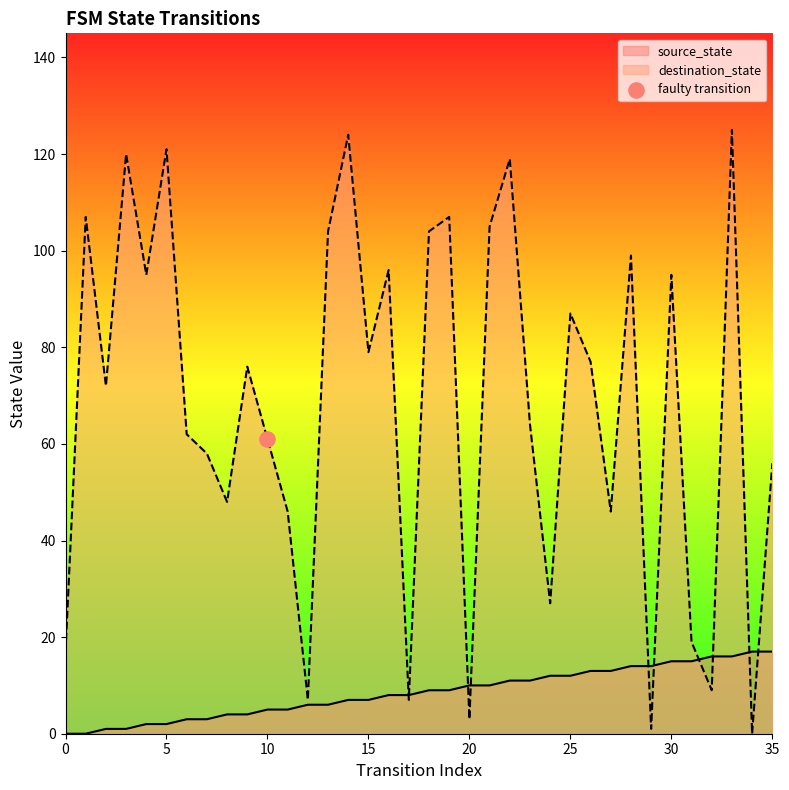

Which series contains the highest Y value?

destination_state